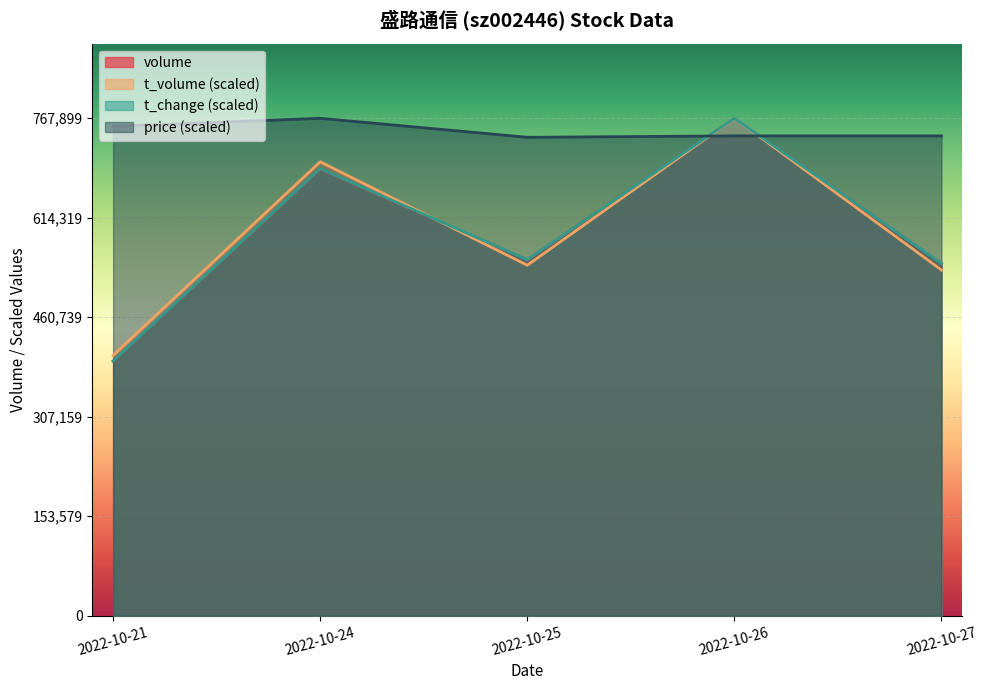

Which label corresponds to the largest value in the chart?

2022-10-24